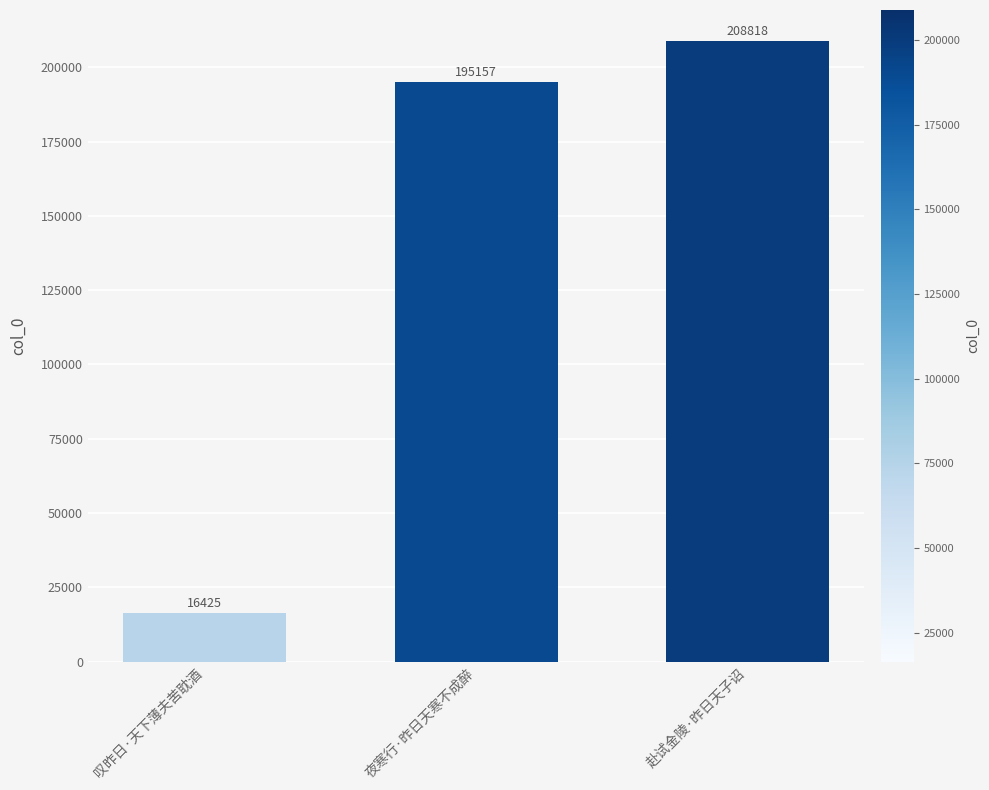

Rank the categories by value from highest to lowest.

赴试金陵·昨日天子诏, 夜寒行·昨日天寒不成醉, 叹昨日·天下薄夫苦耽酒